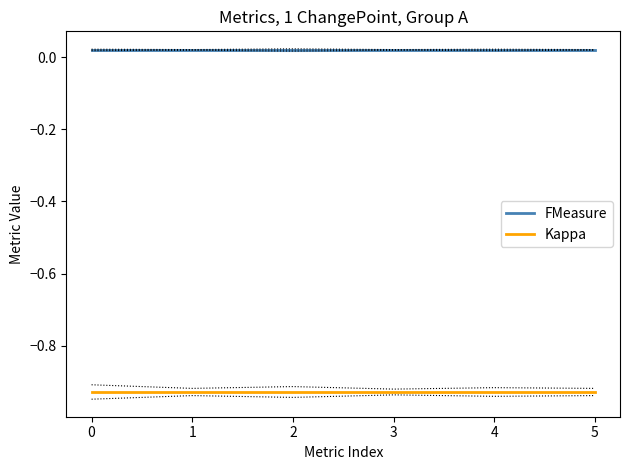

Reading right to left, what are all the values shown in this chart?

FMeasure: 0.0	0.0	0.0	0.0	0.0	0.0
Kappa: -0.9	-0.9	-0.9	-0.9	-0.9	-0.9